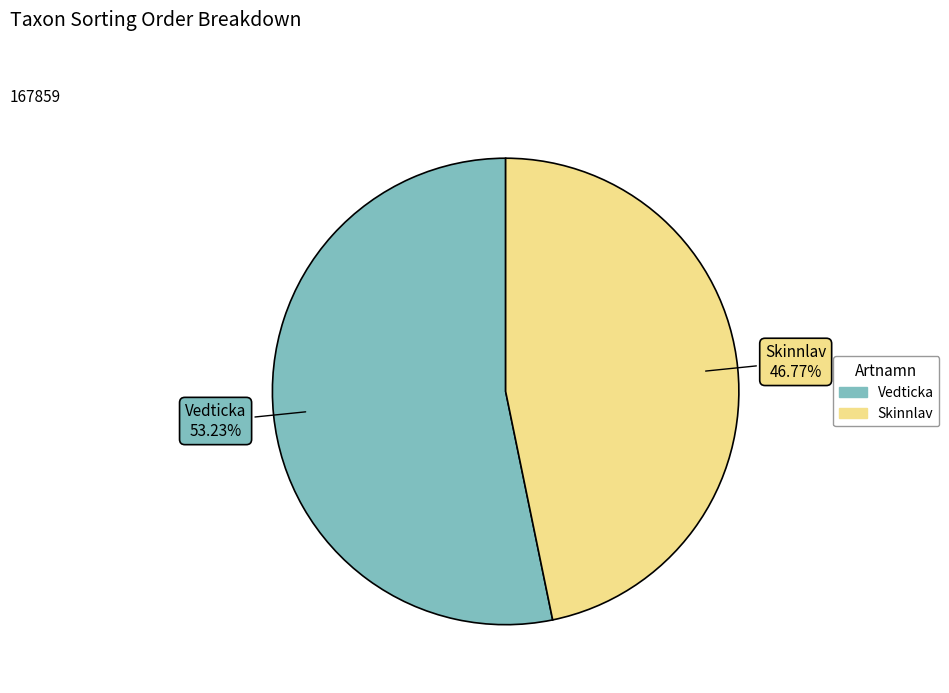

Which slice represents more than half of the pie?

Vedticka